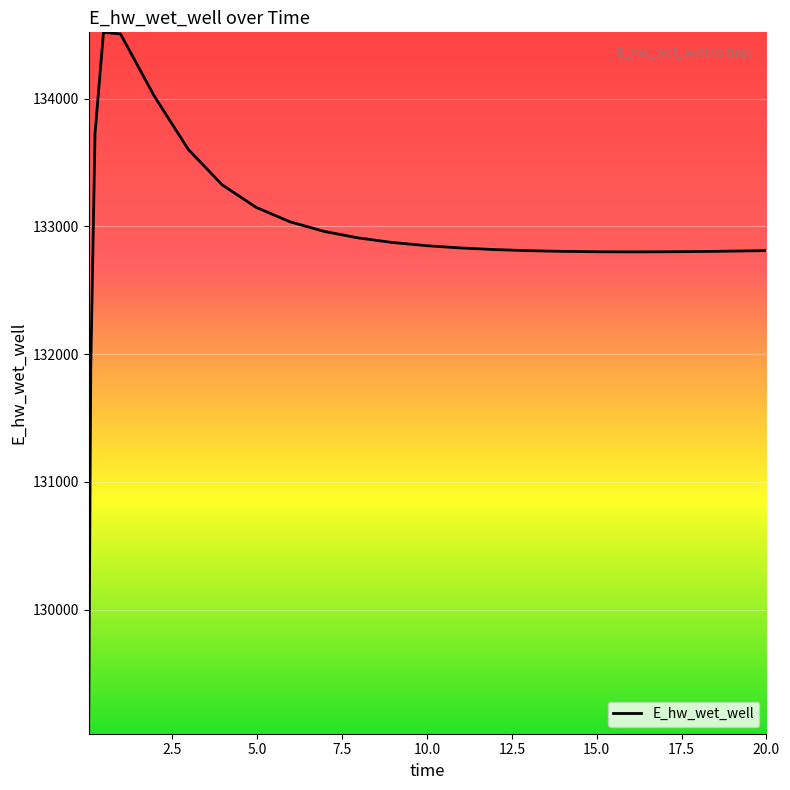

Count the number of categories in the chart.

25